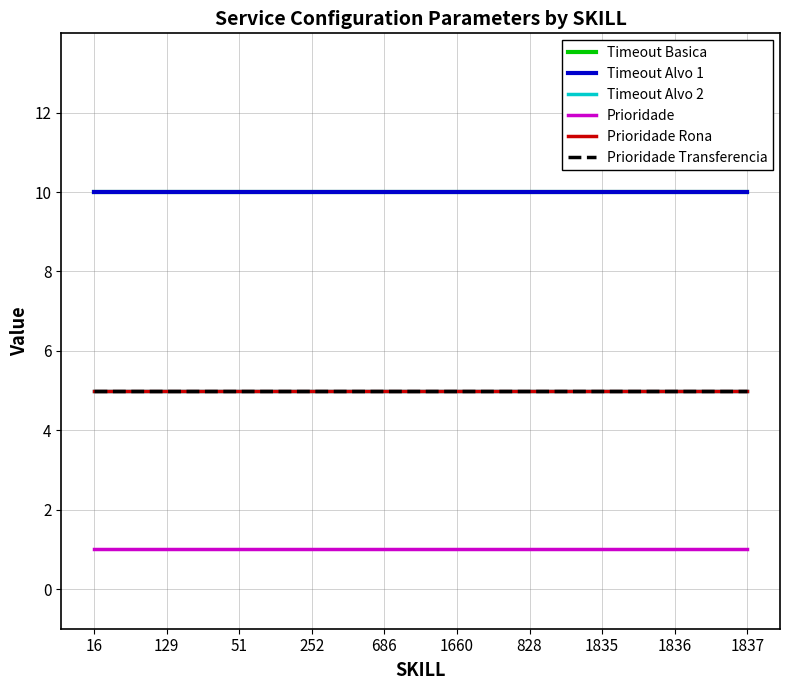

What is the sum of all Timeout Basica values?

100